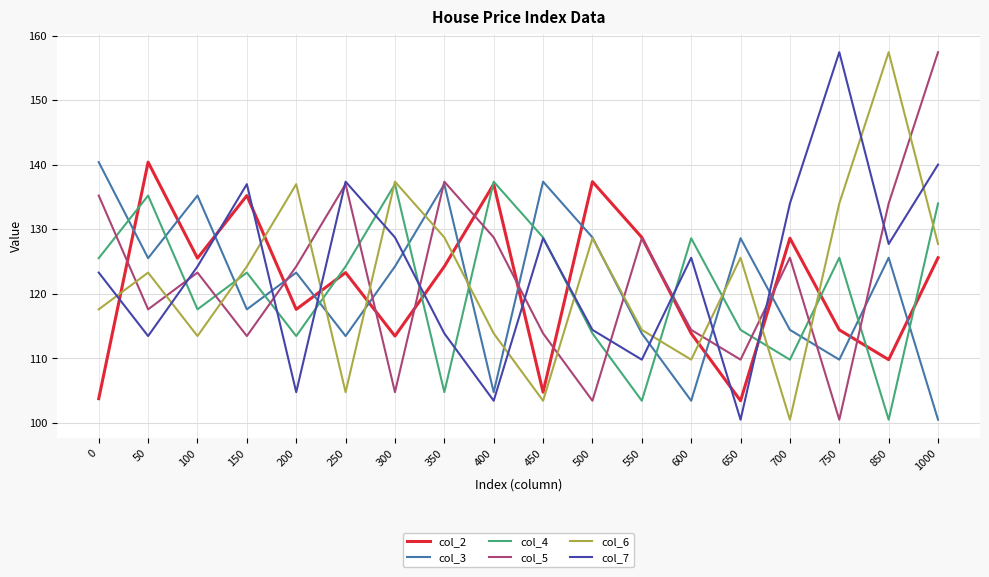

How many lines are shown in the chart?

6